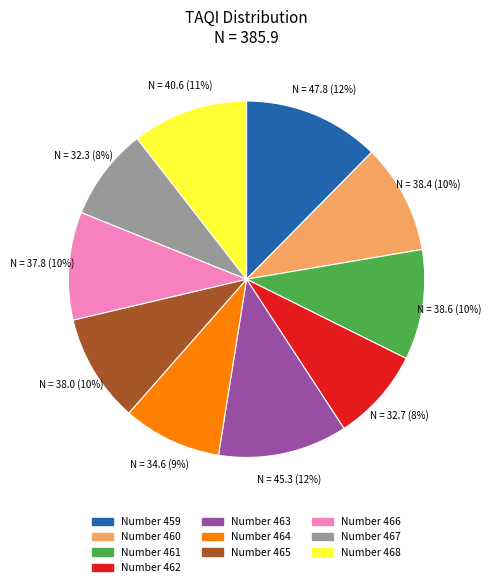

Is there any slice that represents more than half of the pie?

No